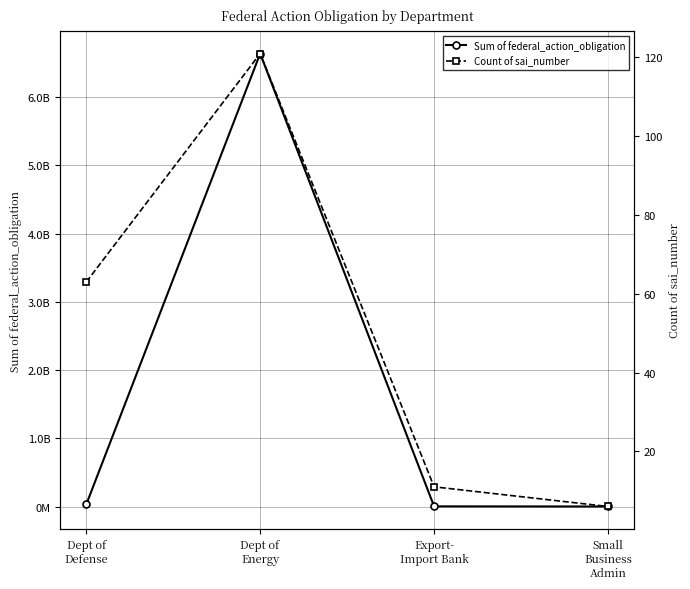

Where does the Sum of federal_action_obligation series first go above 32557280?

Dept of
Energy